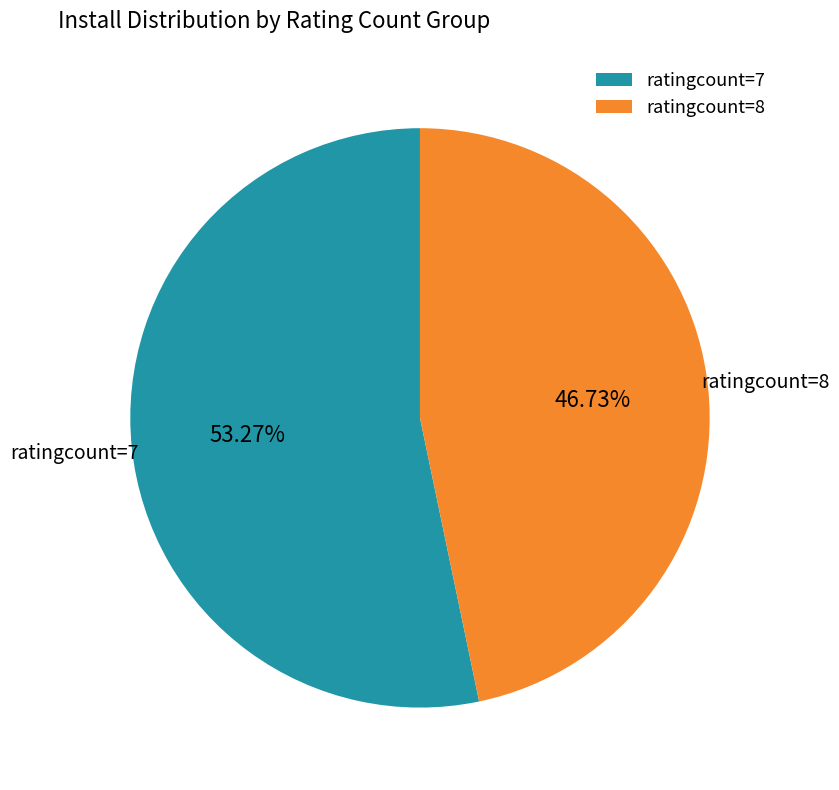

What is the ratio of the value at ratingcount=8 to the value at ratingcount=7?

0.9